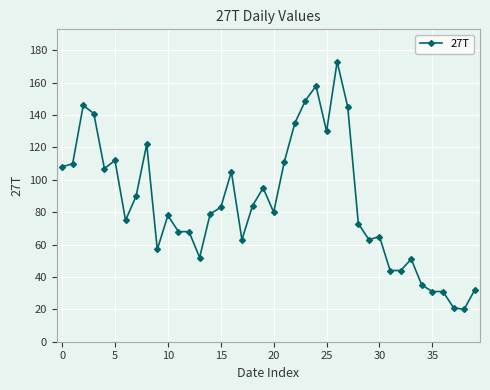

What is the average value?

86